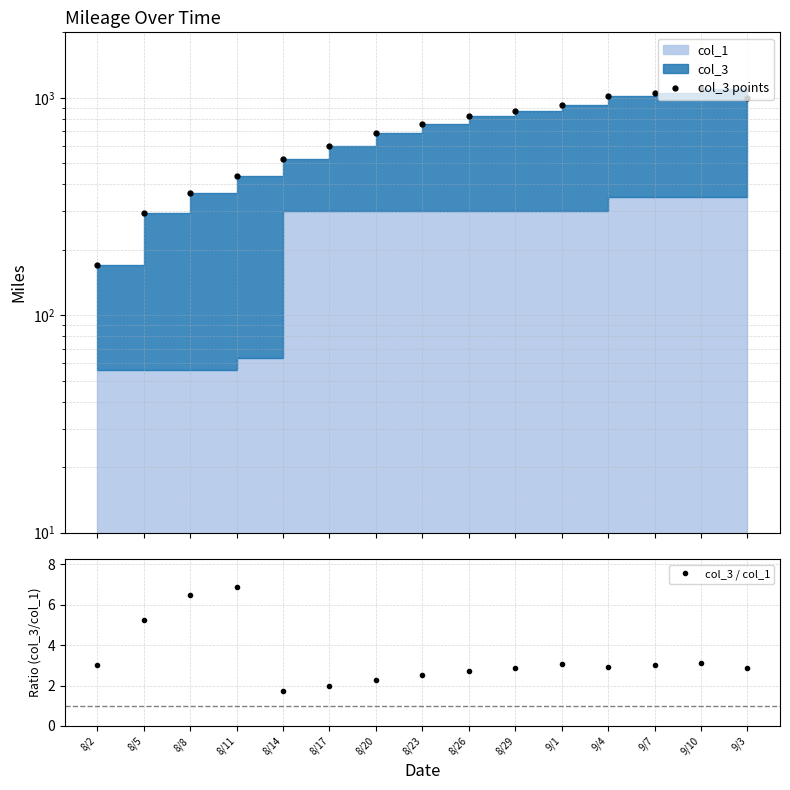

What is the average value of the col_3 / col_1 series?

3.4